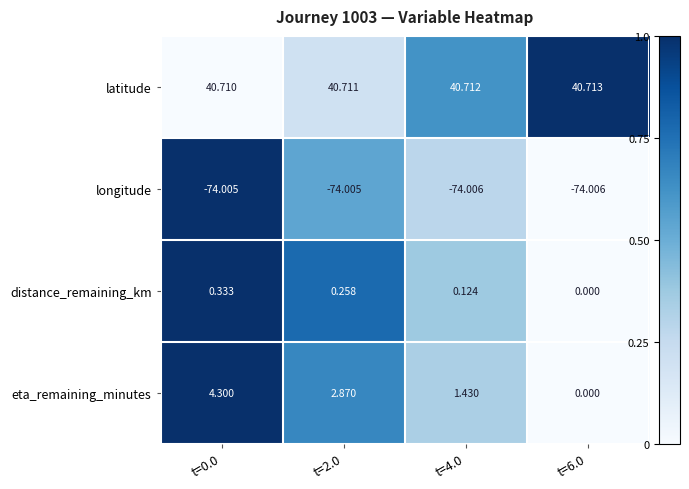

Which series has the largest total across all categories?

latitude